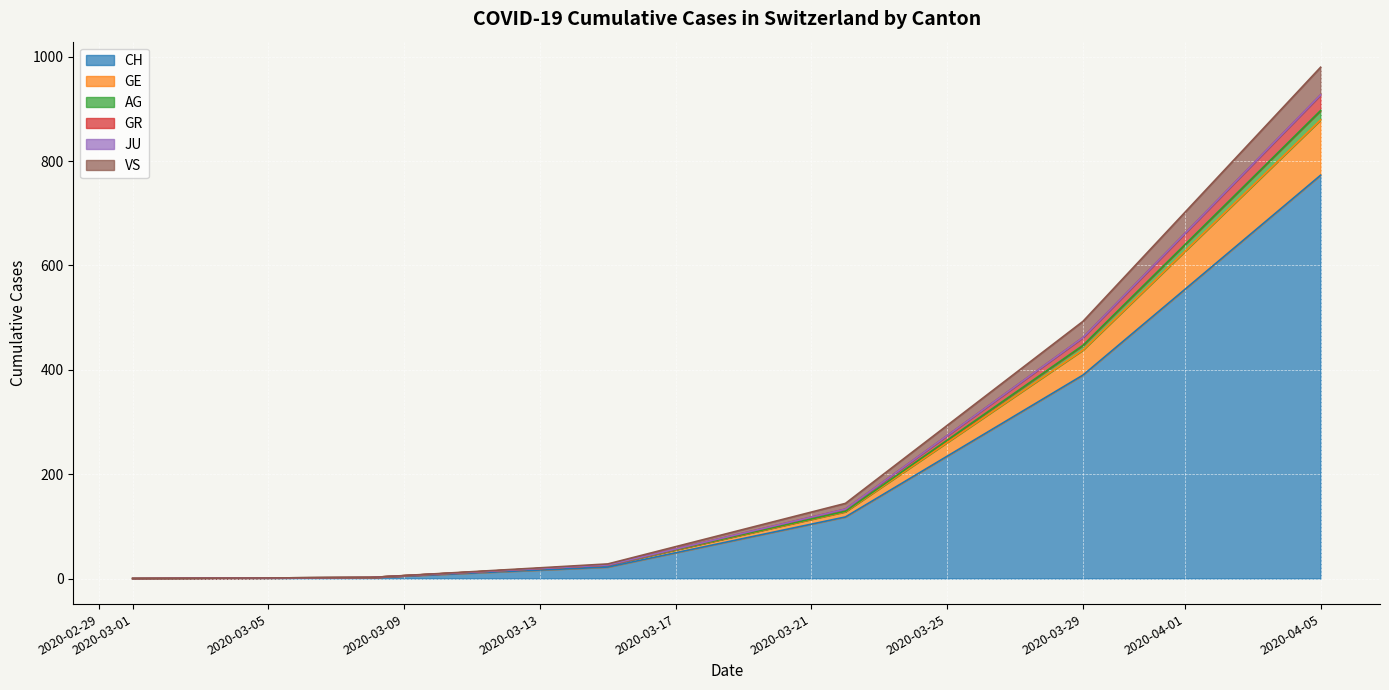

Which category has the highest value in the CH series?

2020-04-05